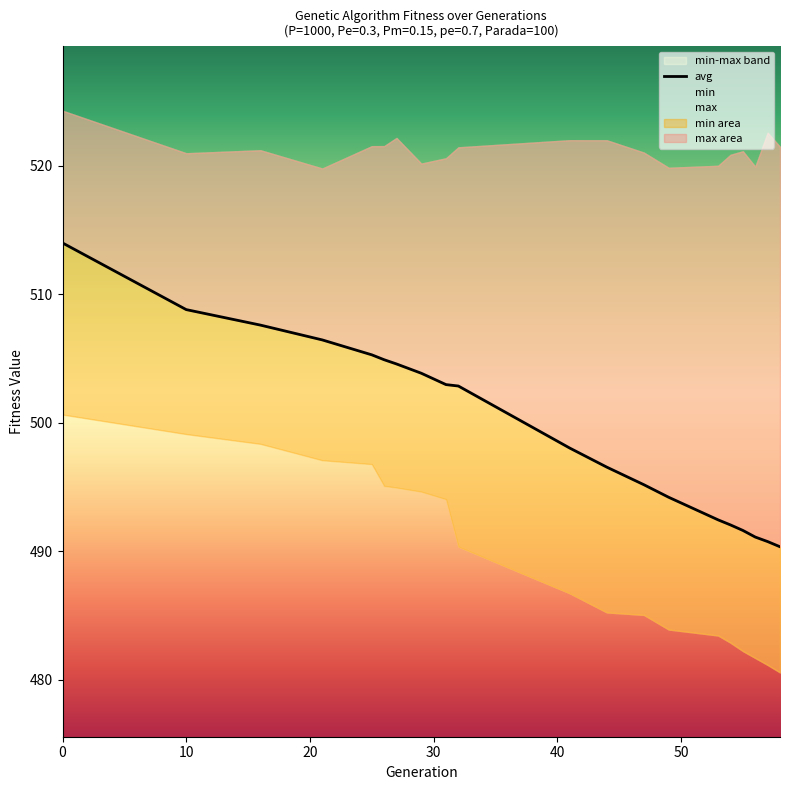

Is it true that the value at 60 is 734.8?

False